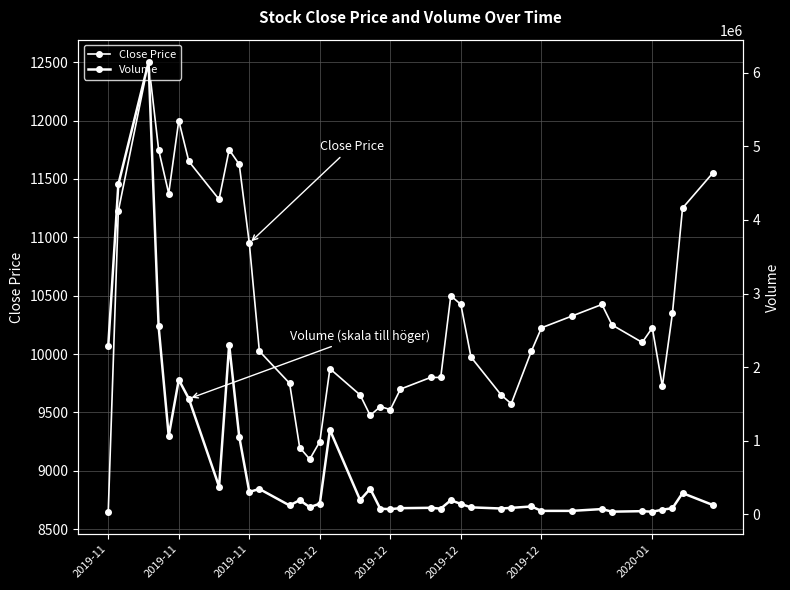

List the series in order of their peak value, highest first.

Volume, Close Price